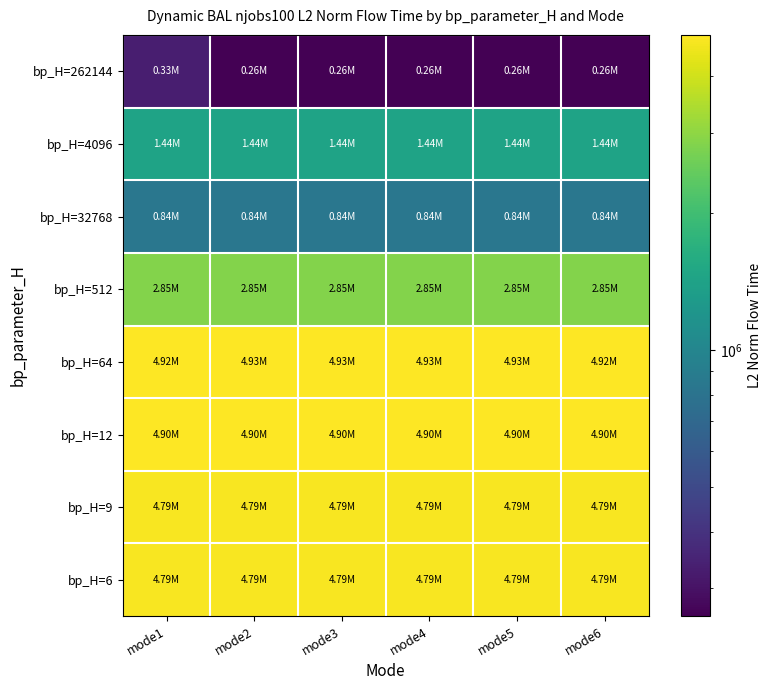

What is the spread (max minus min) of values at mode4?

4670656.7